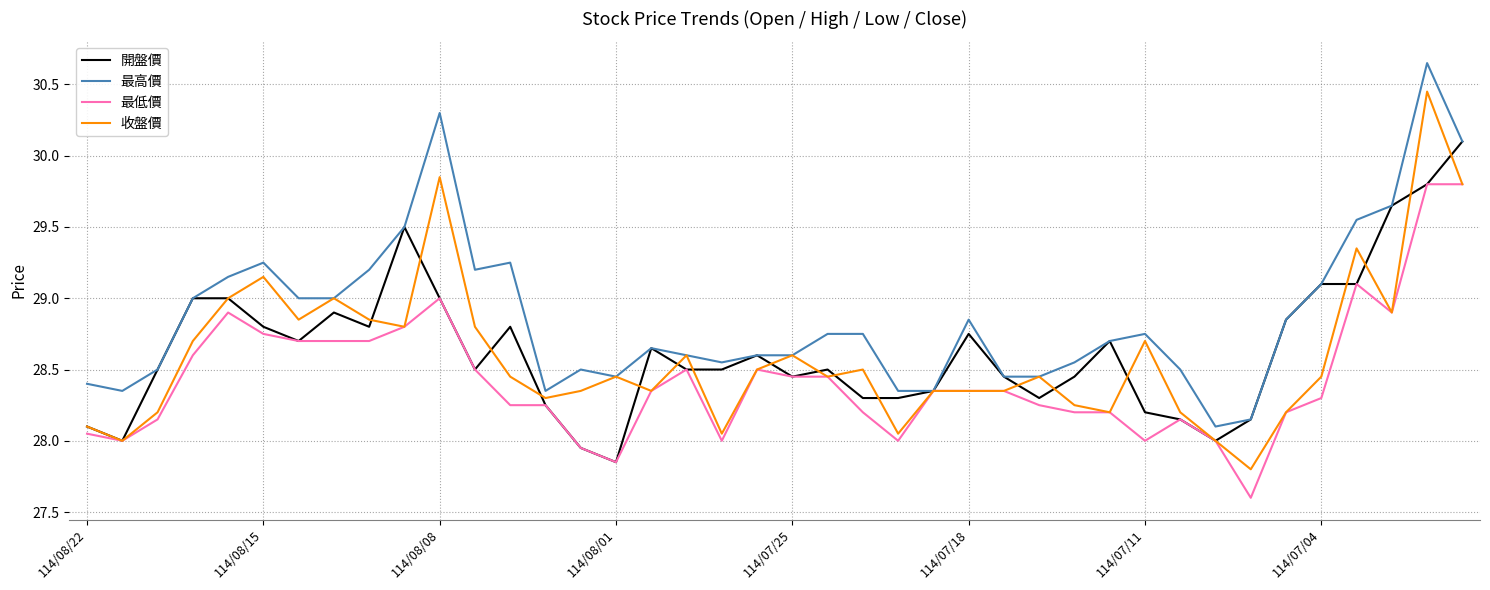

What is the smallest value displayed?

27.6